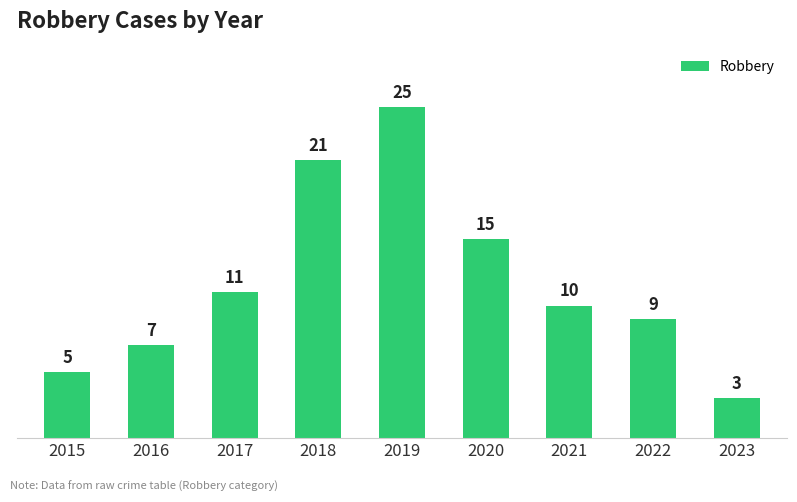

The chart shows a value of 21 at 2018. True or false?

True